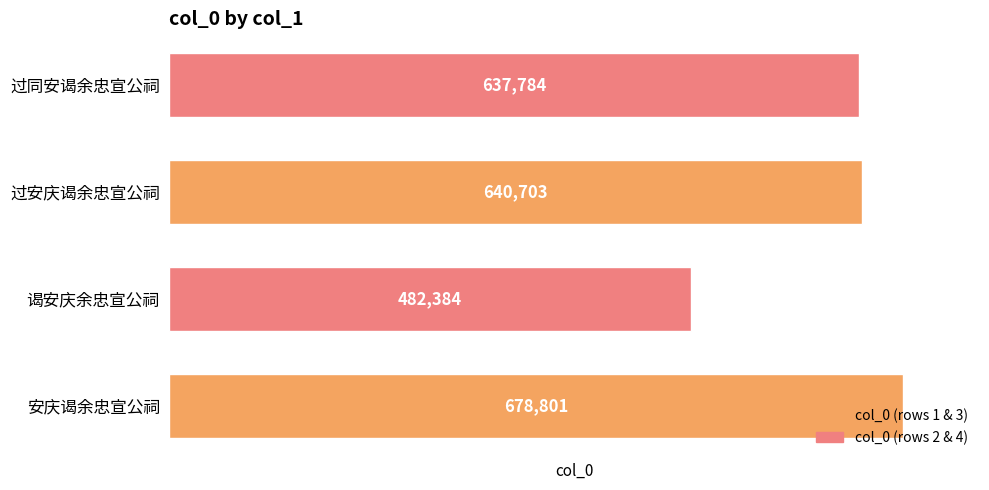

How many bars are there in total?

4